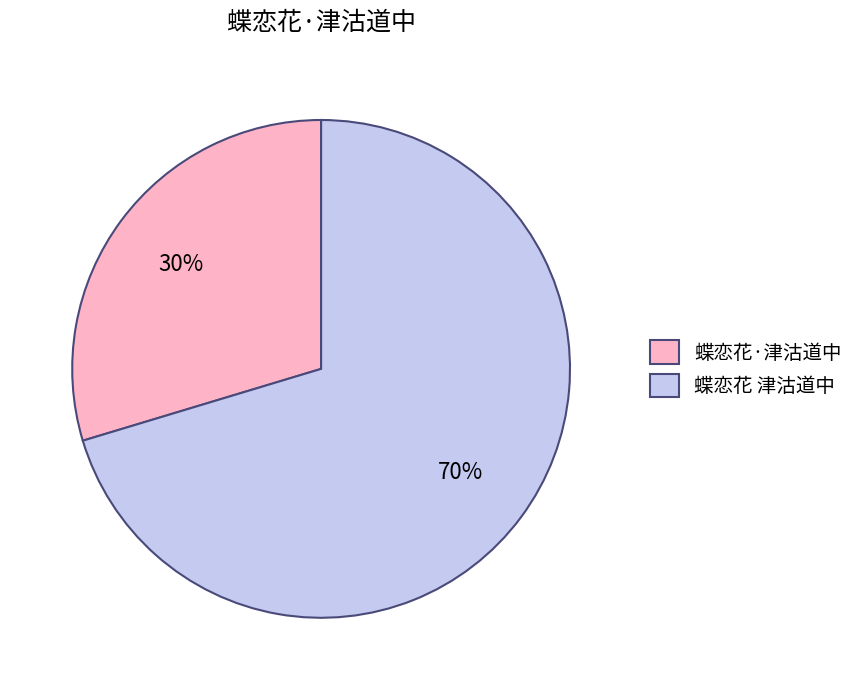

To the nearest percent, what percentage of the pie is 蝶恋花 津沽道中?

70%